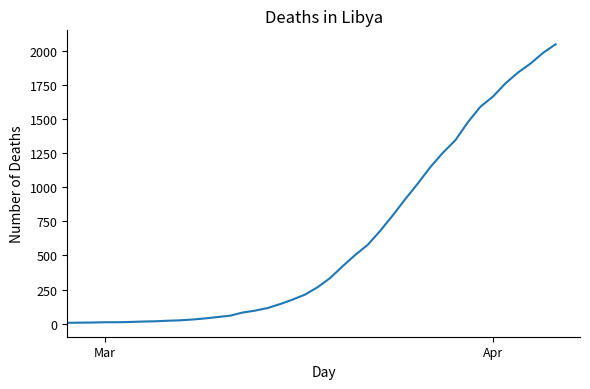

What is the greatest value displayed?

2046